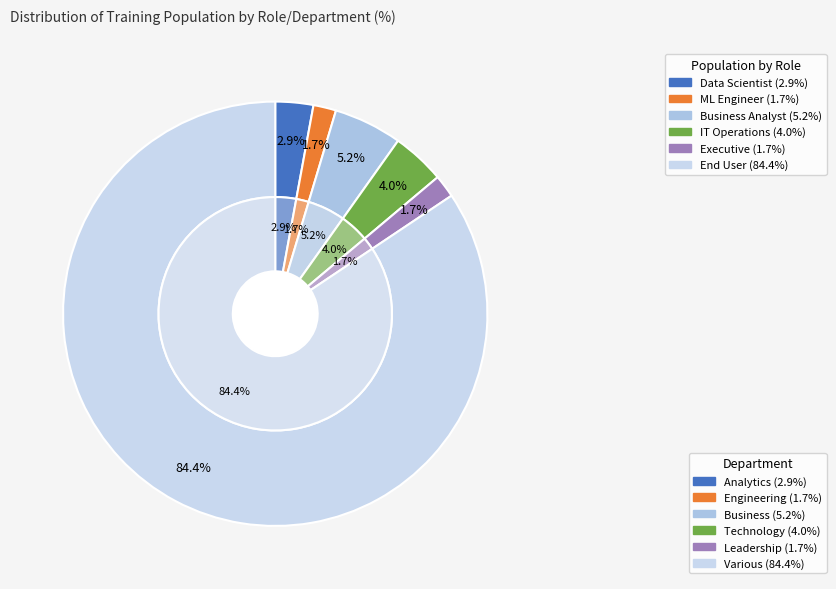

The Data Scientist slice represents 1% of the pie. True or false?

False